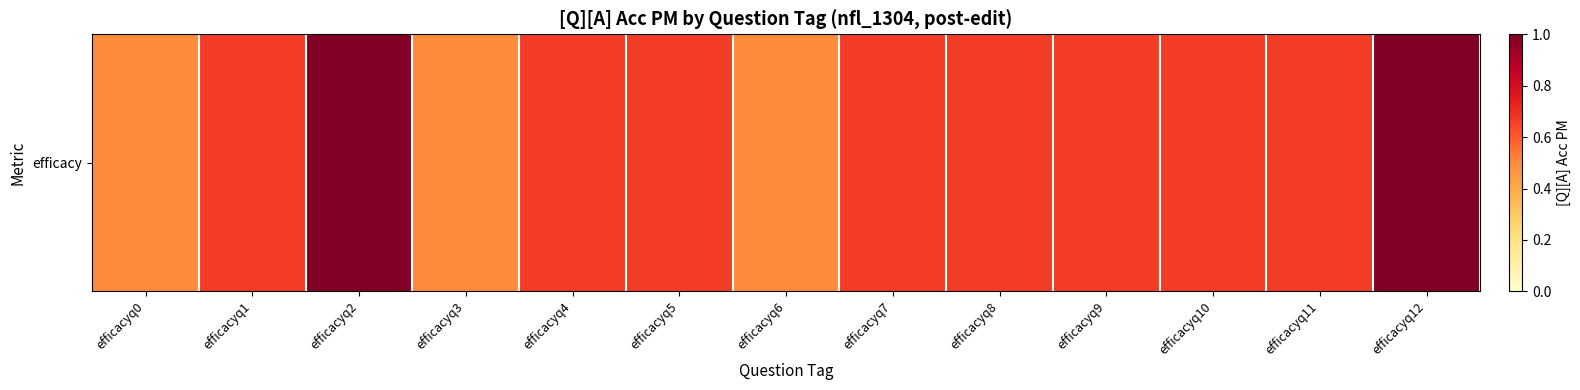

What is the minimum value shown in the chart?

0.5